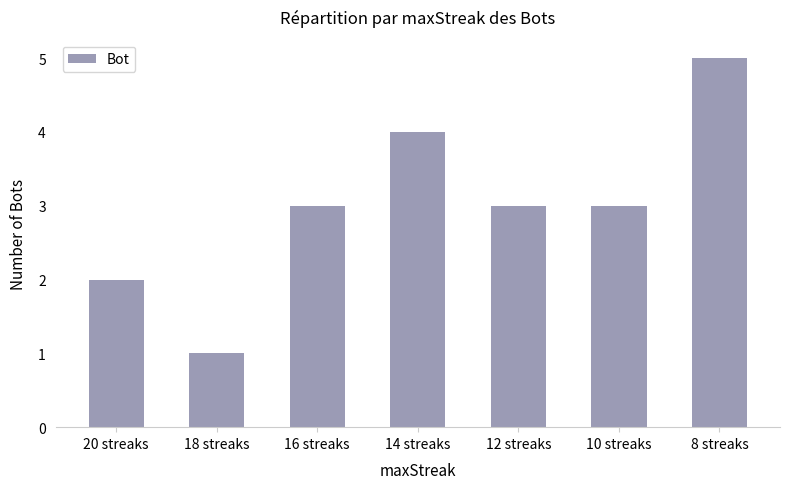

What is the value of the 1st bar from the left?

2